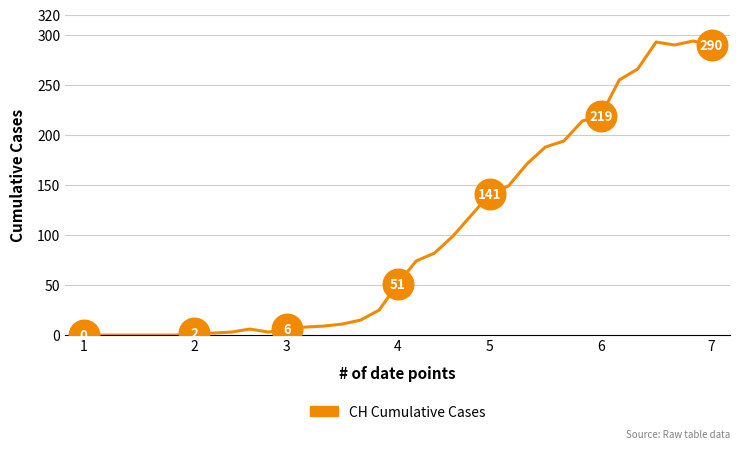

What is the value of the 12th point from the left?

6